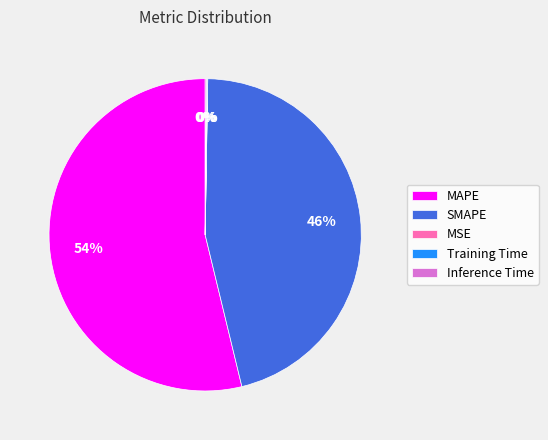

Is there any slice that represents more than half of the pie?

Yes